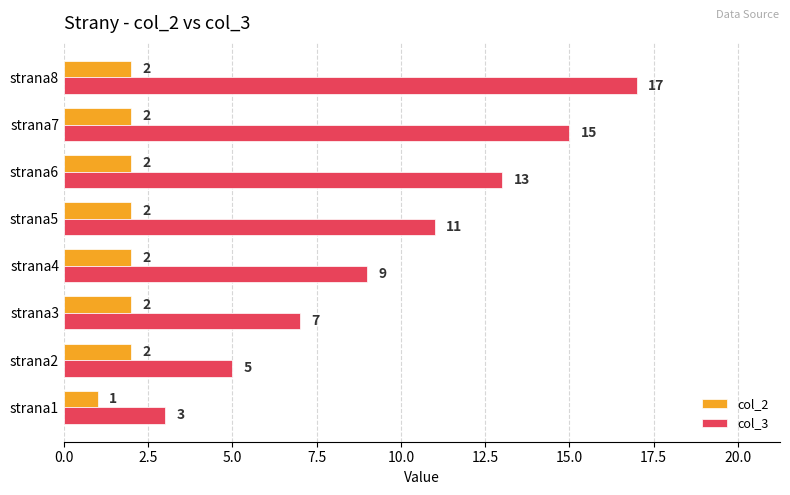

How many data points in col_3 are less than 11?

4